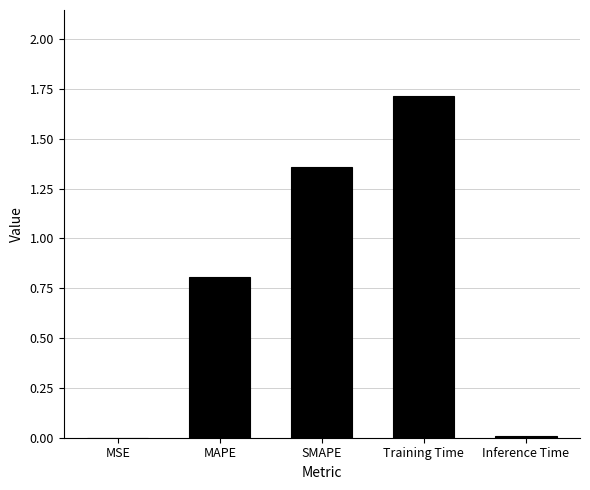

What is the maximum value shown in the chart?

1.7